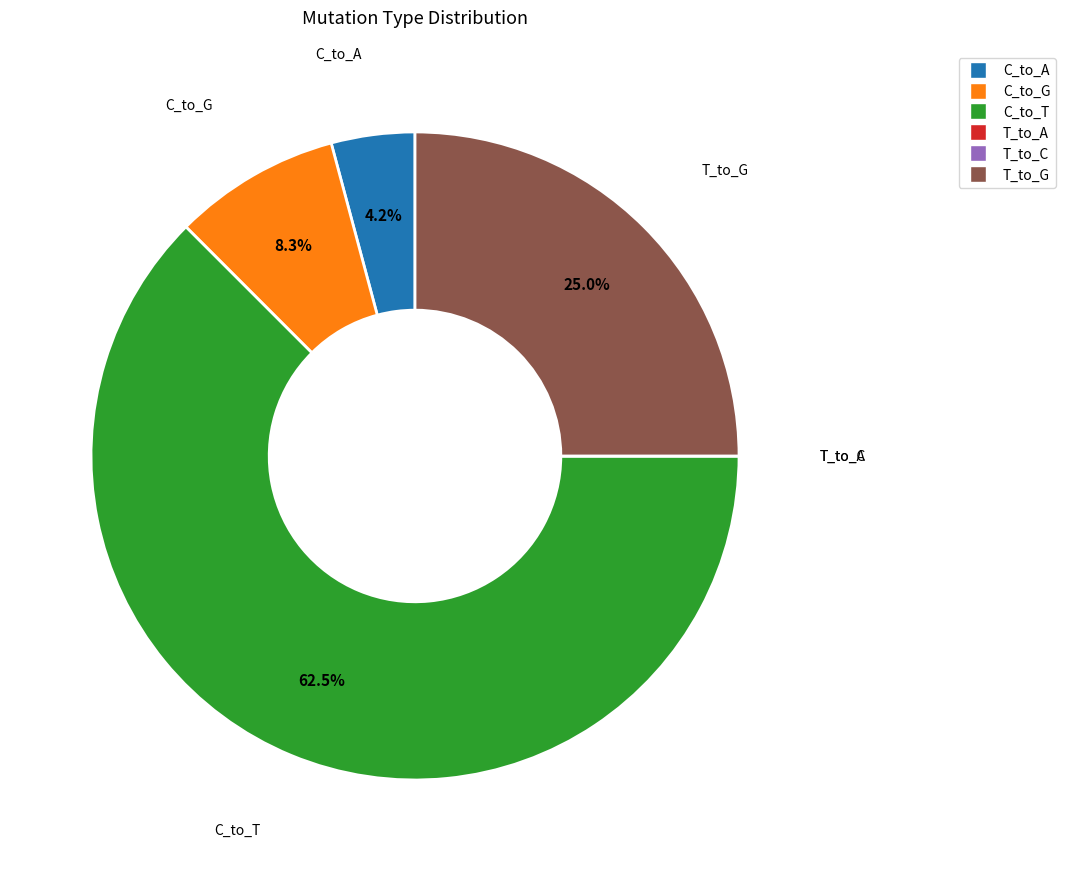

What is the ratio of the value at C_to_T to the value at T_to_G?

2.5